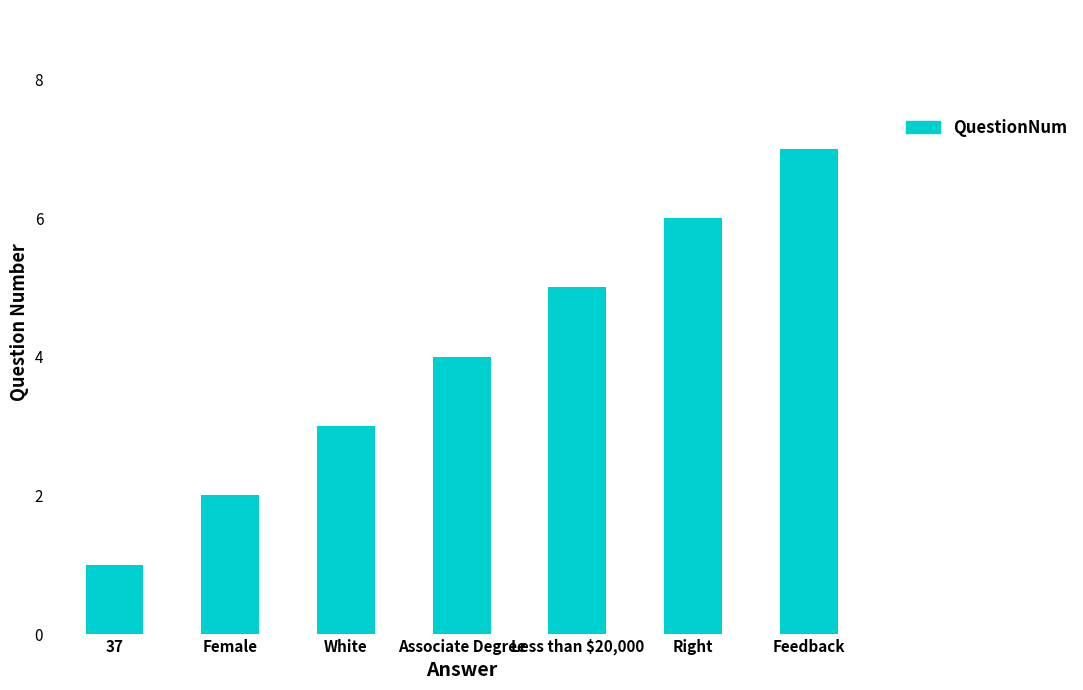

What is the approximate value at Right?

6